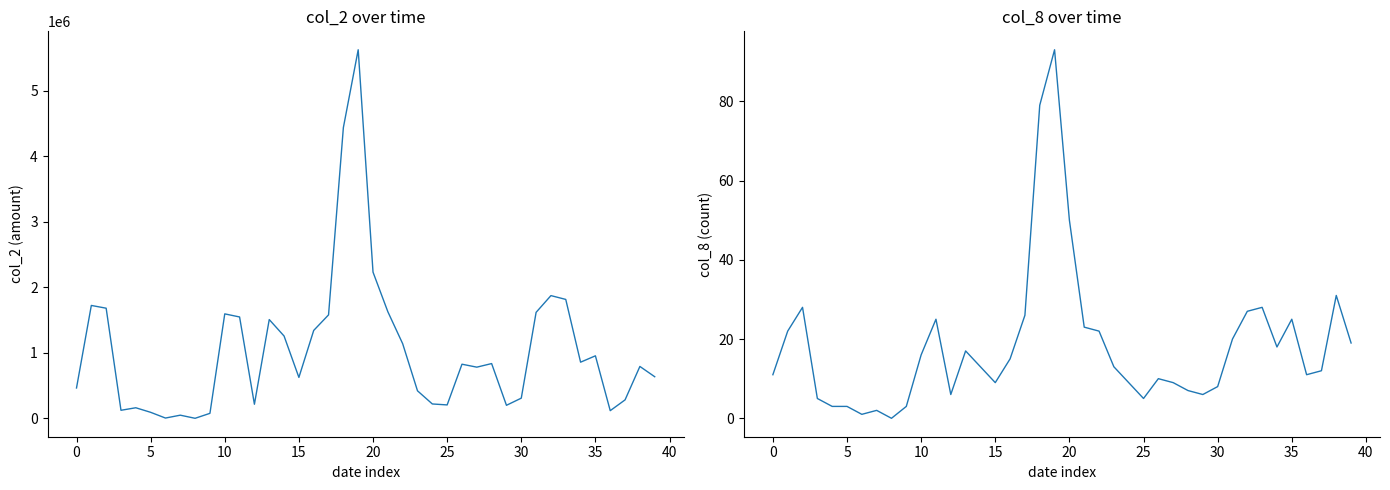

Rank the series by their average value, from highest to lowest.

col_2, col_8